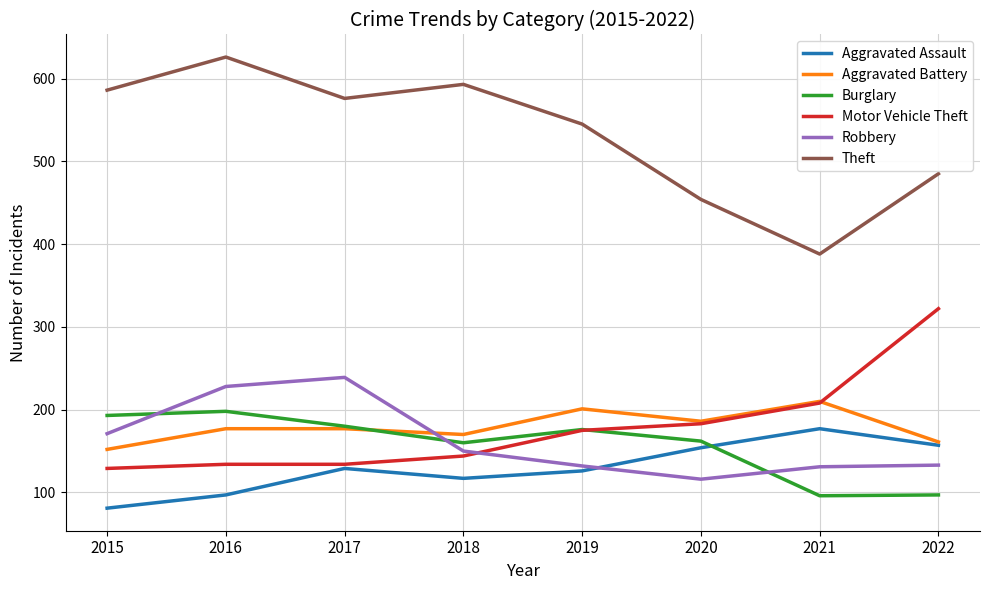

Count the number of categories in the chart.

8